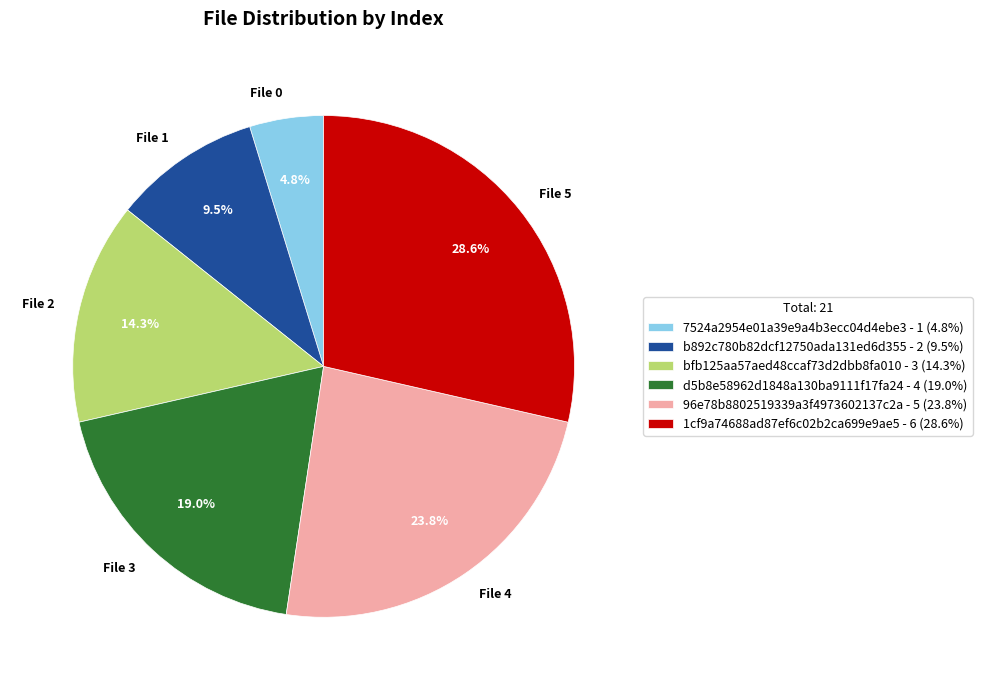

To the nearest percent, what is the average slice percentage?

17%